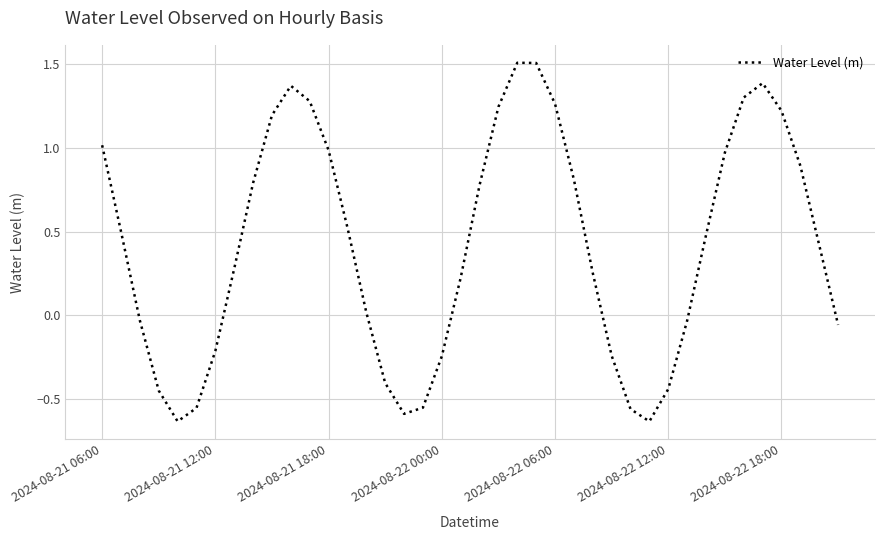

What is the difference between the maximum and minimum values?

2.1